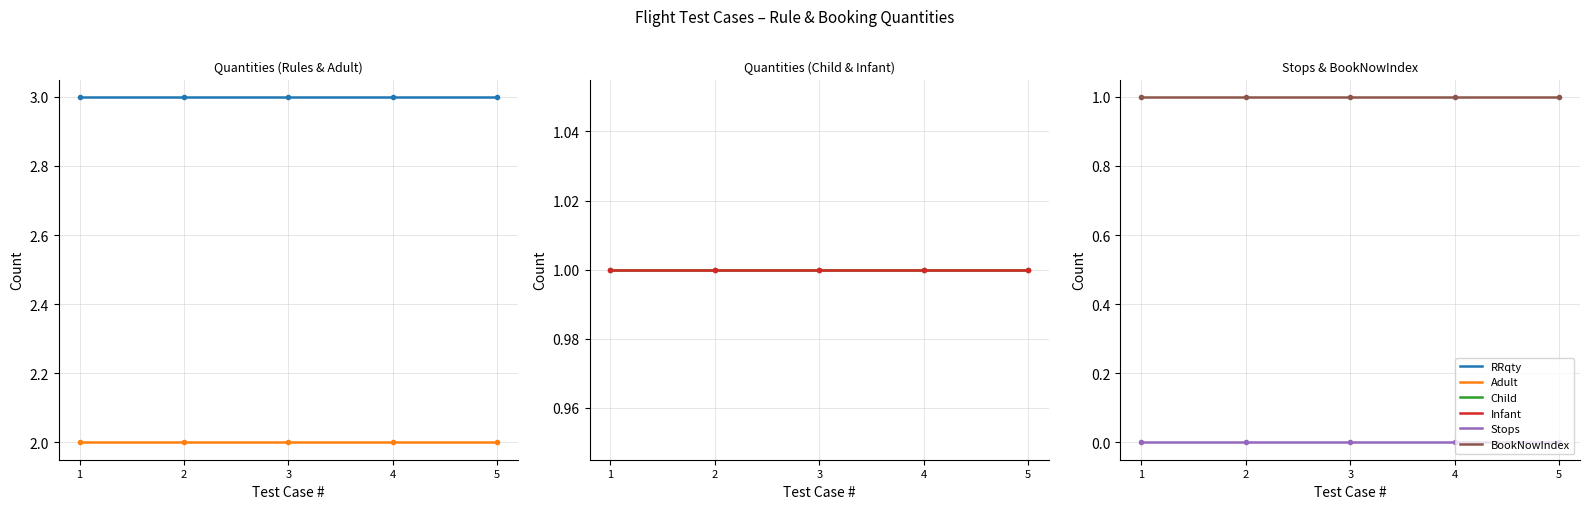

True or false: BookNowIndex has a value of 1 at 2.

True